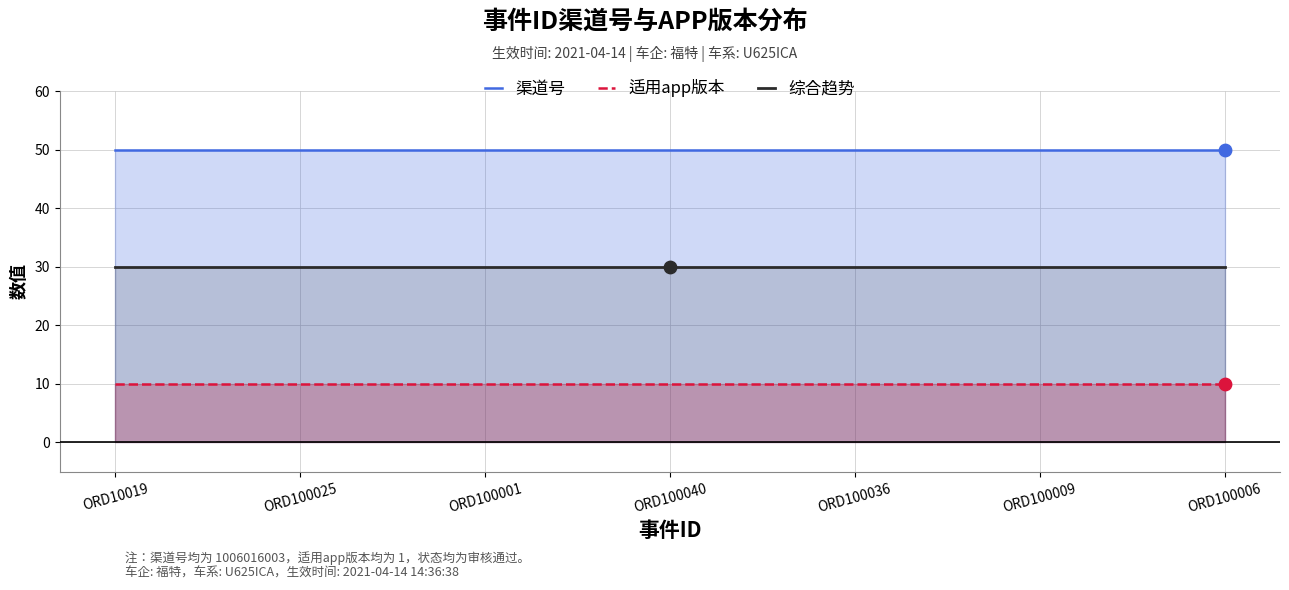

Is the value of 渠道号 at ORD100036 greater than the value of 综合趋势 at ORD10019?

Yes